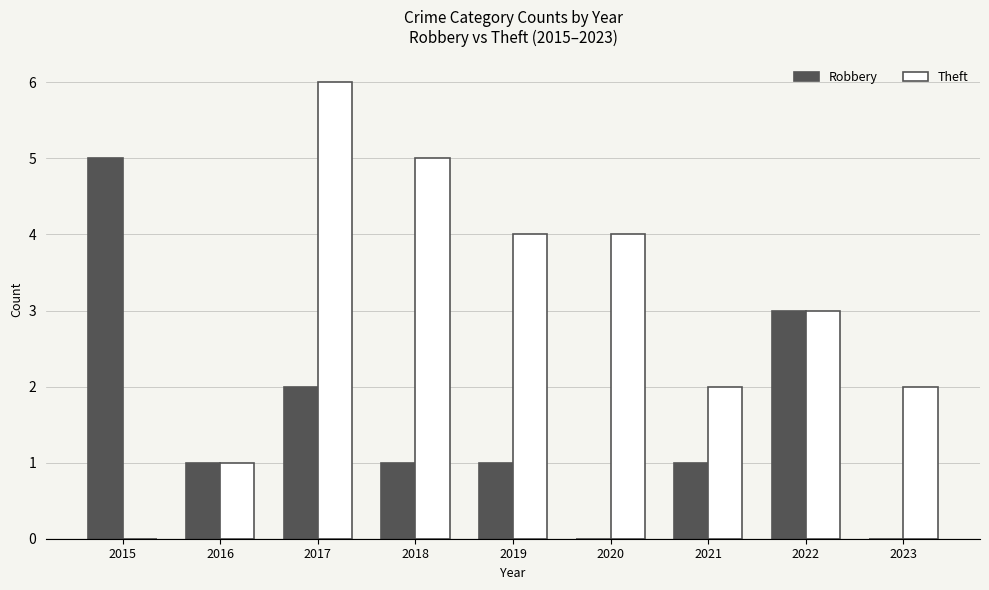

How many Theft values are between 2 and 4?

5